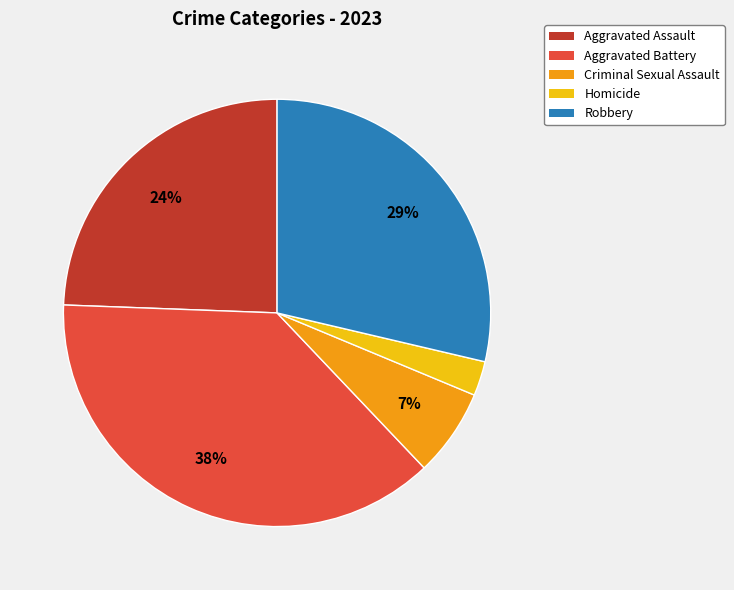

Is there any slice that represents more than half of the pie?

No